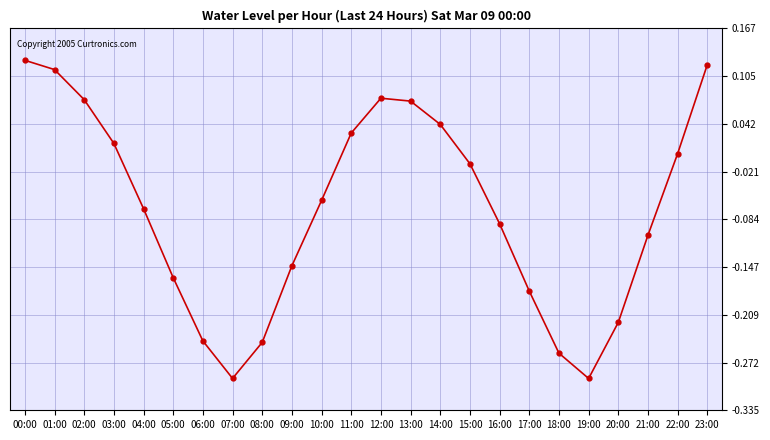

At which label is the value closest to 0?

22:00